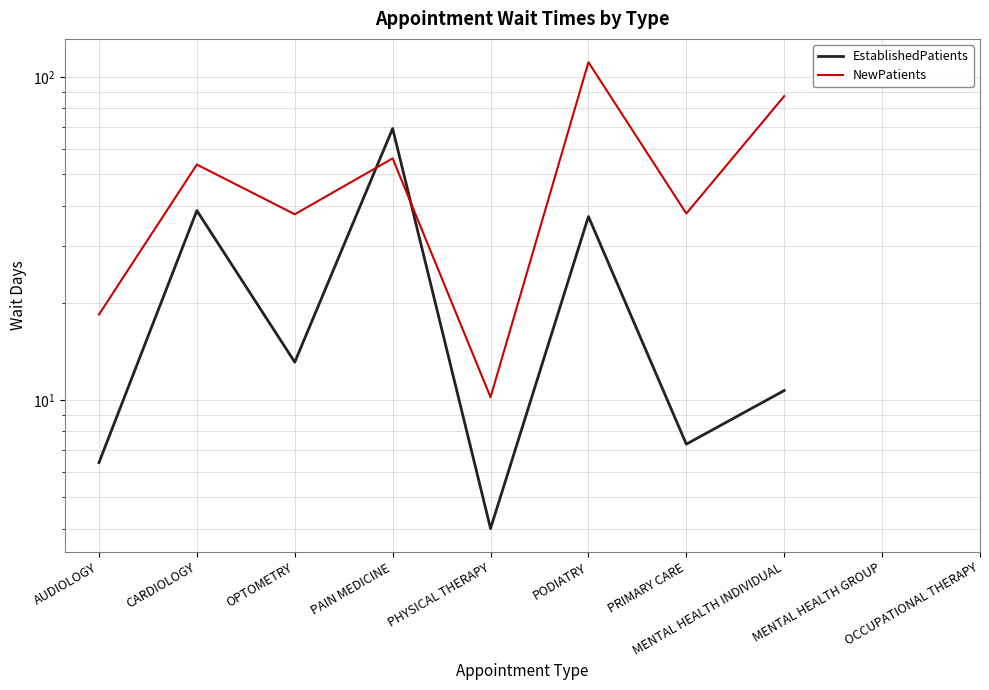

The NewPatients series shows 37.8 at PRIMARY CARE. True or false?

True